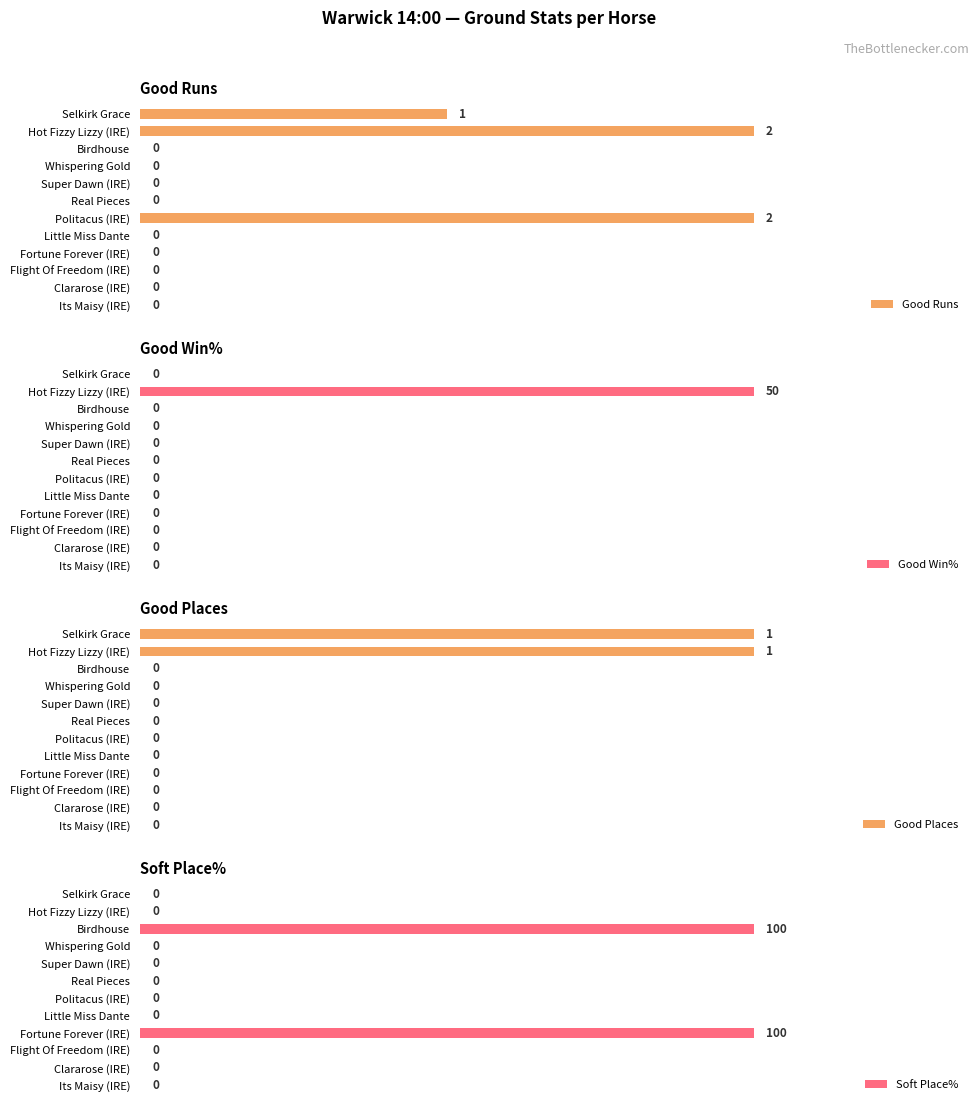

At which label does Good Win% reach its peak?

Hot Fizzy Lizzy (IRE)